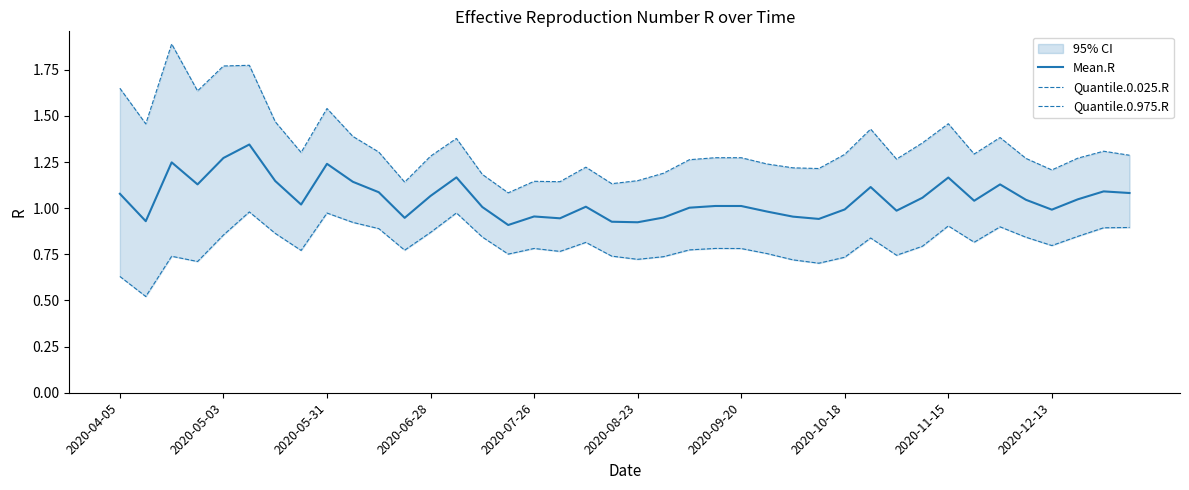

Is the value of Quantile.0.975.R at 34 greater than the value of Mean.R at 27?

Yes